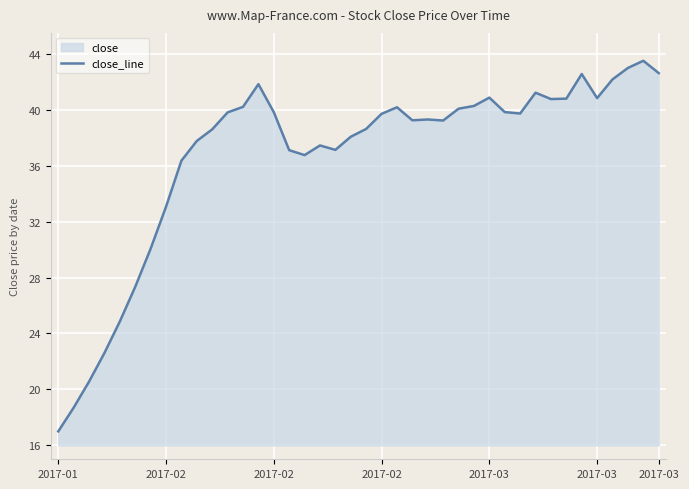

How many data points are less than 39?

17